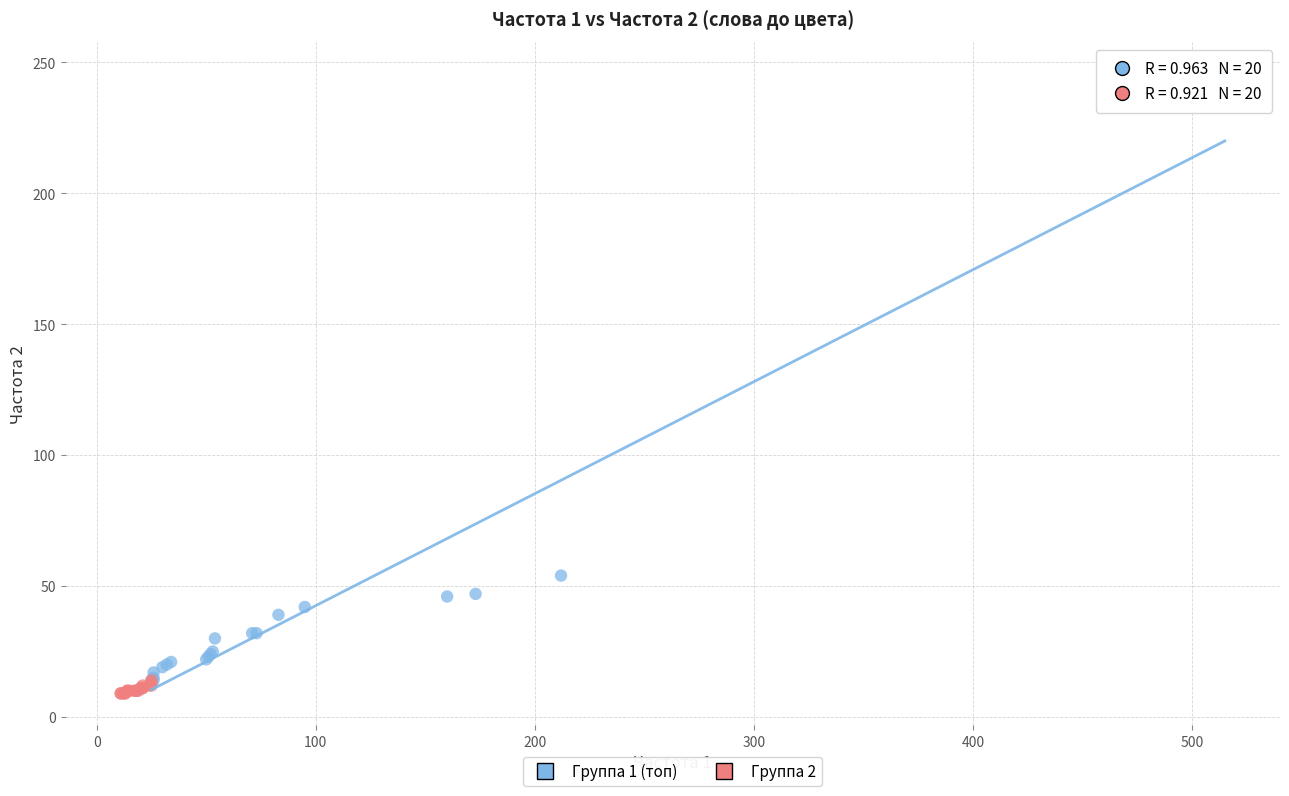

Which series contains the highest Y value?

Группа 1 (топ)